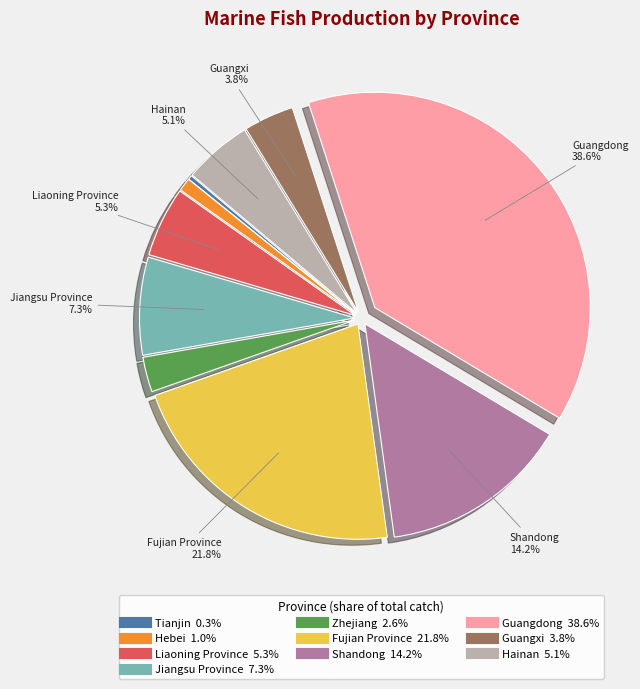

What portion of the pie excludes Guangdong?

61.4%